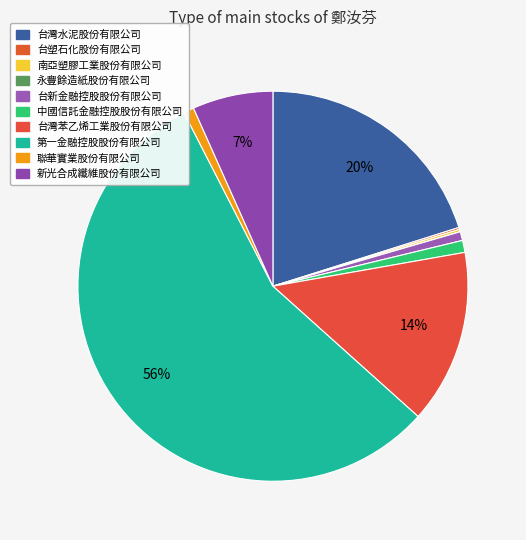

Which category accounts for the majority?

第一金融控股股份有限公司